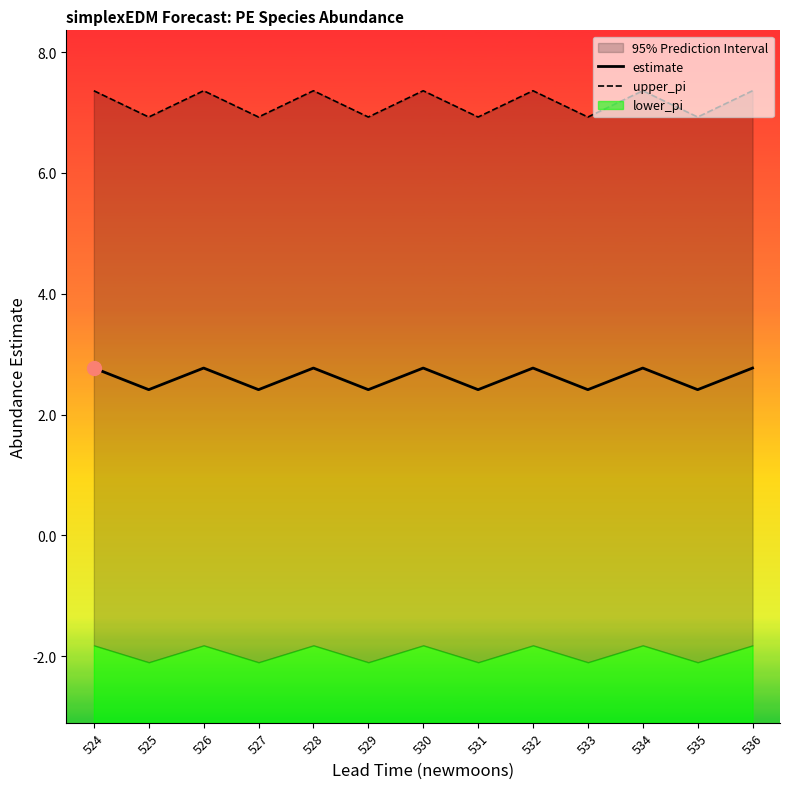

The estimate series shows 2.8 at 526. True or false?

True